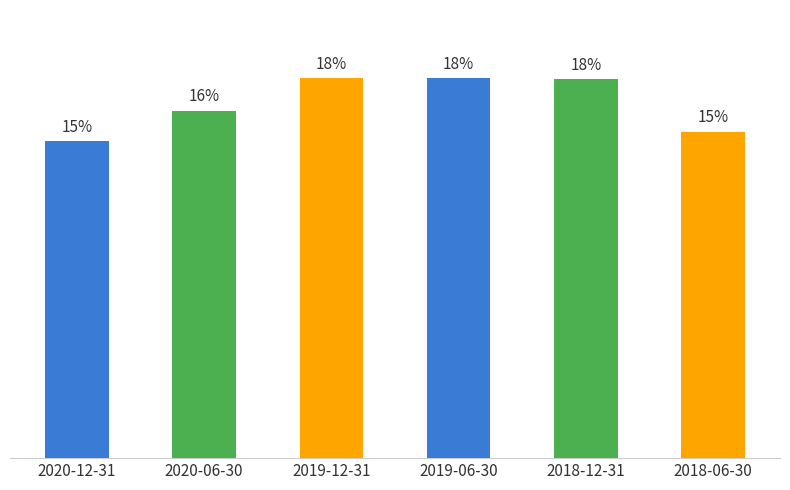

What is the difference between the values at 2019-06-30 and 2018-12-31?

40100